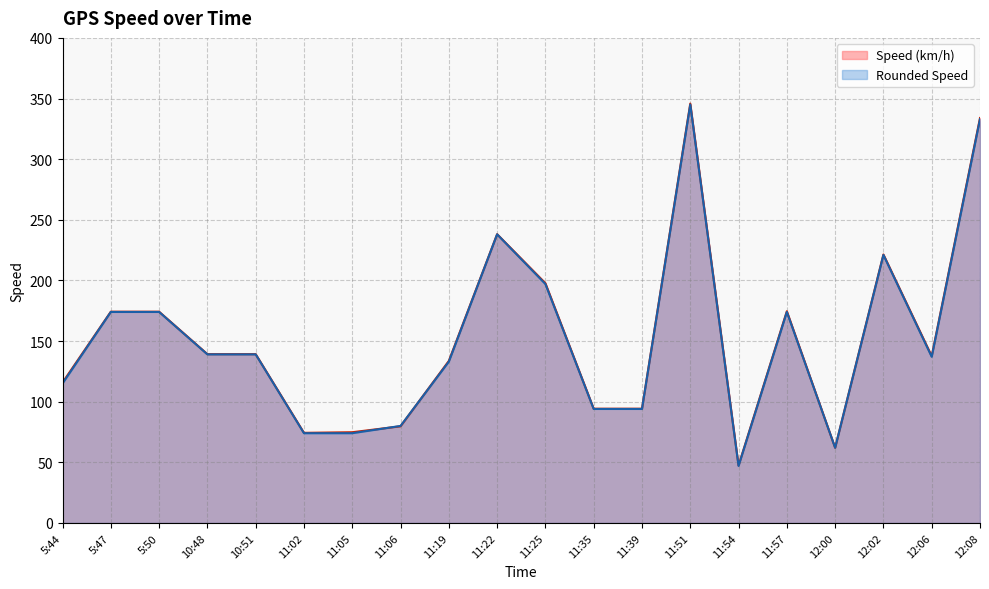

List the series in order of their overall mean, lowest first.

Rounded Speed, Speed (km/h)